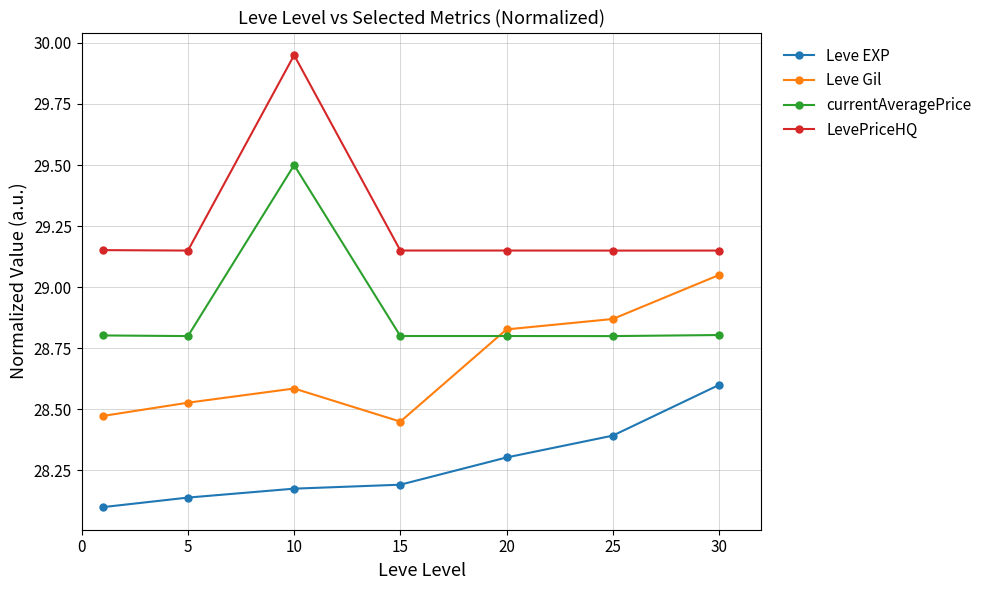

List the series in order of their peak value, highest first.

LevePriceHQ, currentAveragePrice, Leve Gil, Leve EXP